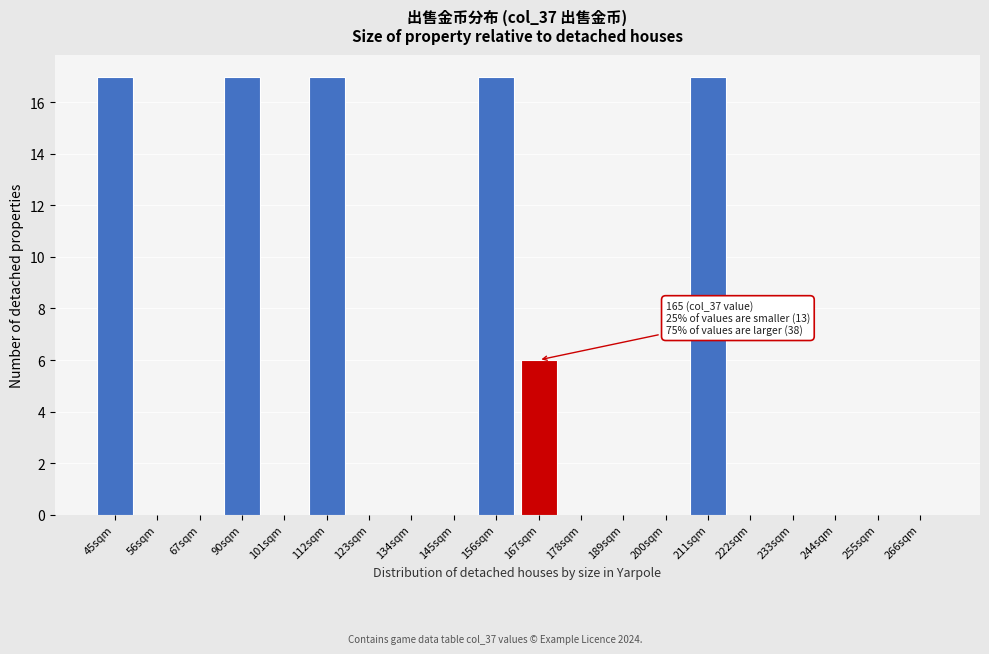

Reading left to right, list all the values displayed in this chart.

45sqm=17	56sqm=0	67sqm=0	90sqm=17	101sqm=0	112sqm=17	123sqm=0	134sqm=0	145sqm=0	156sqm=17	167sqm=6	178sqm=0	189sqm=0	200sqm=0	211sqm=17	222sqm=0	233sqm=0	244sqm=0	255sqm=0	266sqm=0